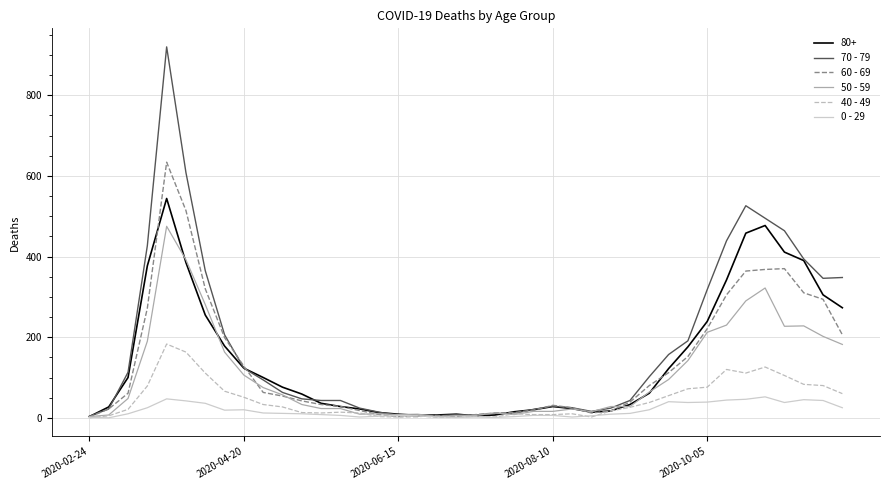

Which series has the widest spread of values?

70 - 79